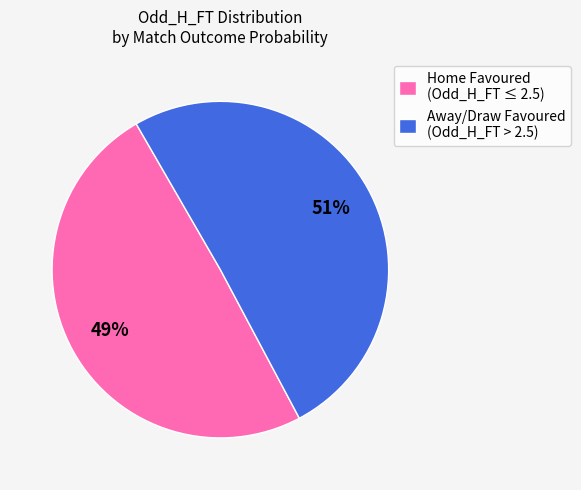

What is the largest slice in the pie chart?

Away/Draw Favoured (Odd_H_FT > 2.5)